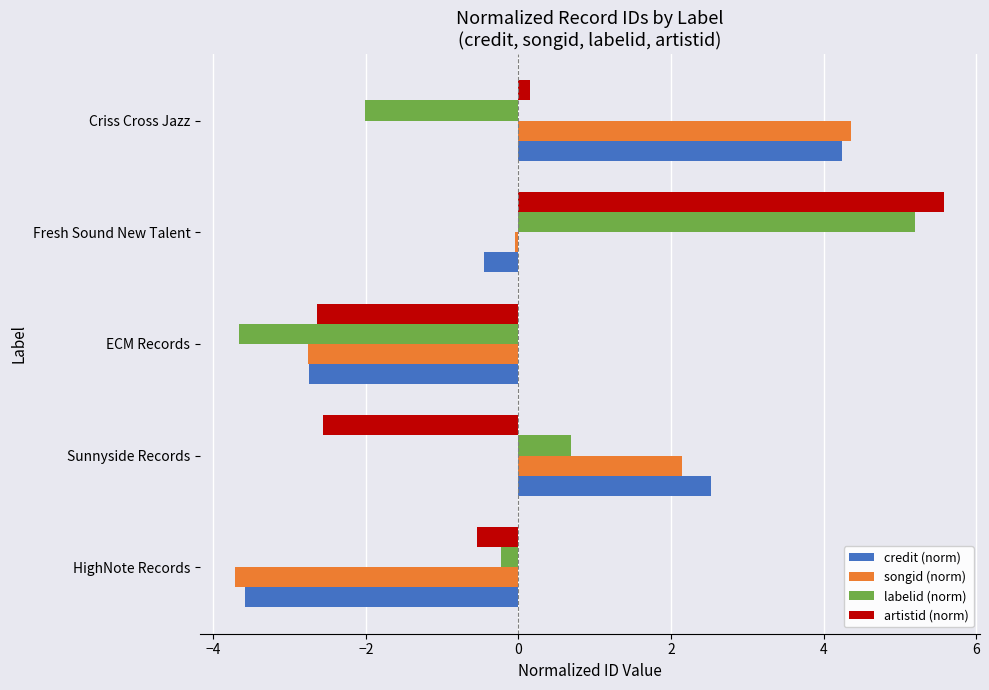

Is the value of credit (norm) at HighNote Records greater than the value of artistid (norm) at Sunnyside Records?

No